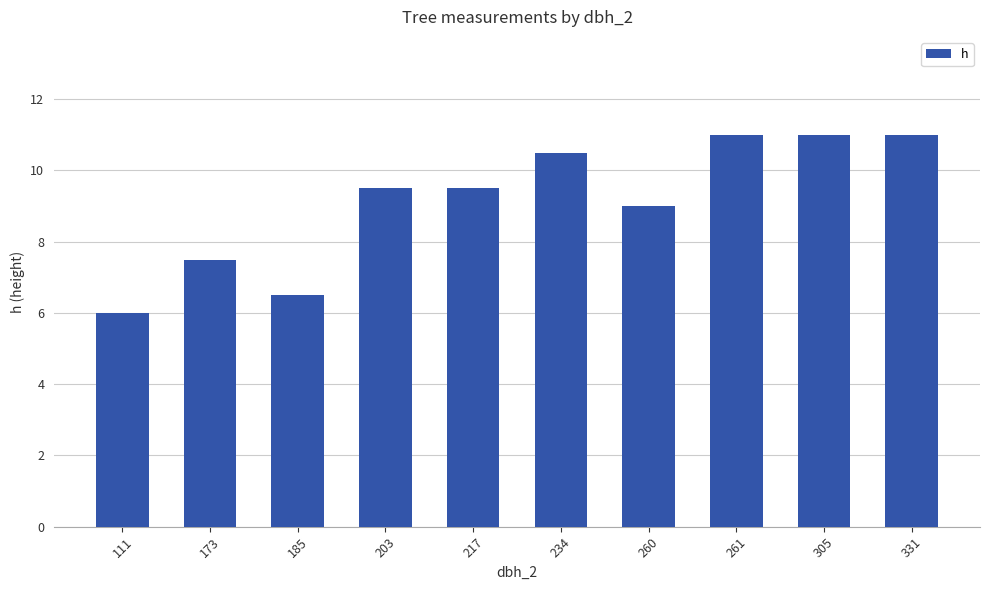

How many distinct data groups are displayed?

1